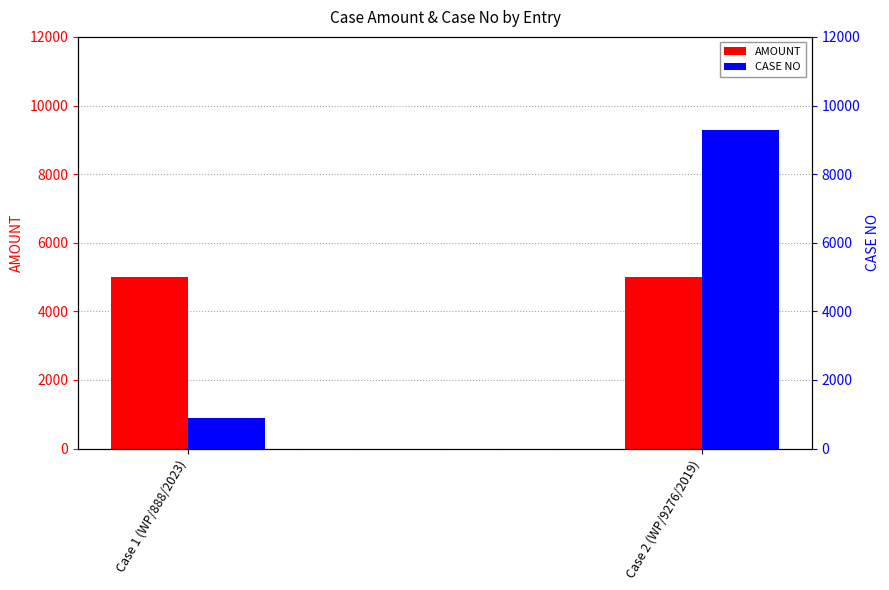

Rank the series by their average value, from highest to lowest.

CASE NO, AMOUNT